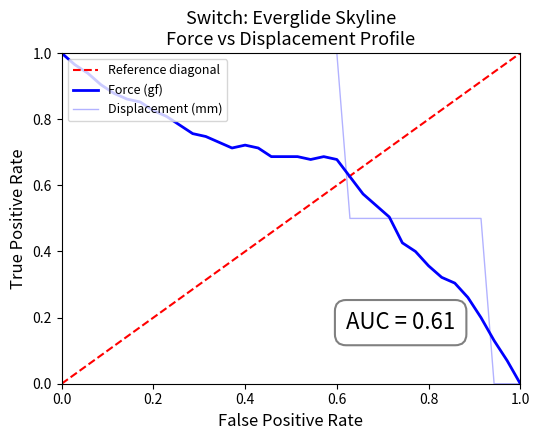

At how many categories does at least one series exceed 0?

35